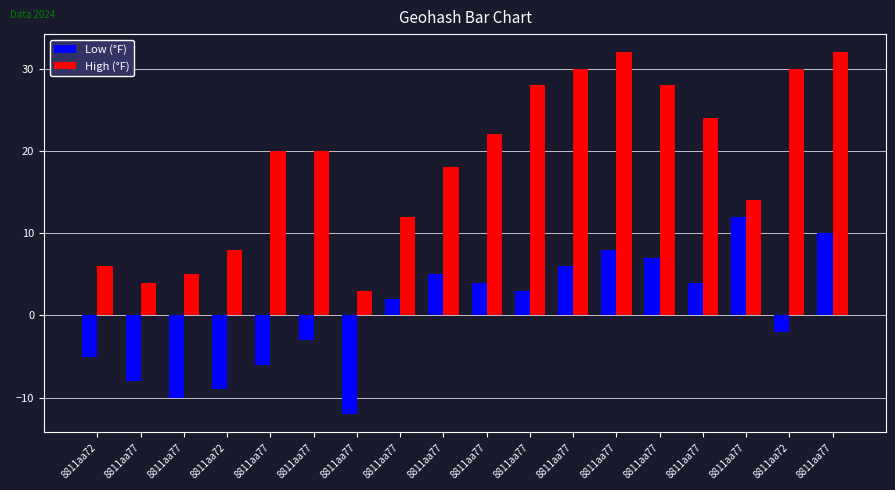

Between 8811aa77 and 8811aa72, which is larger?

8811aa77